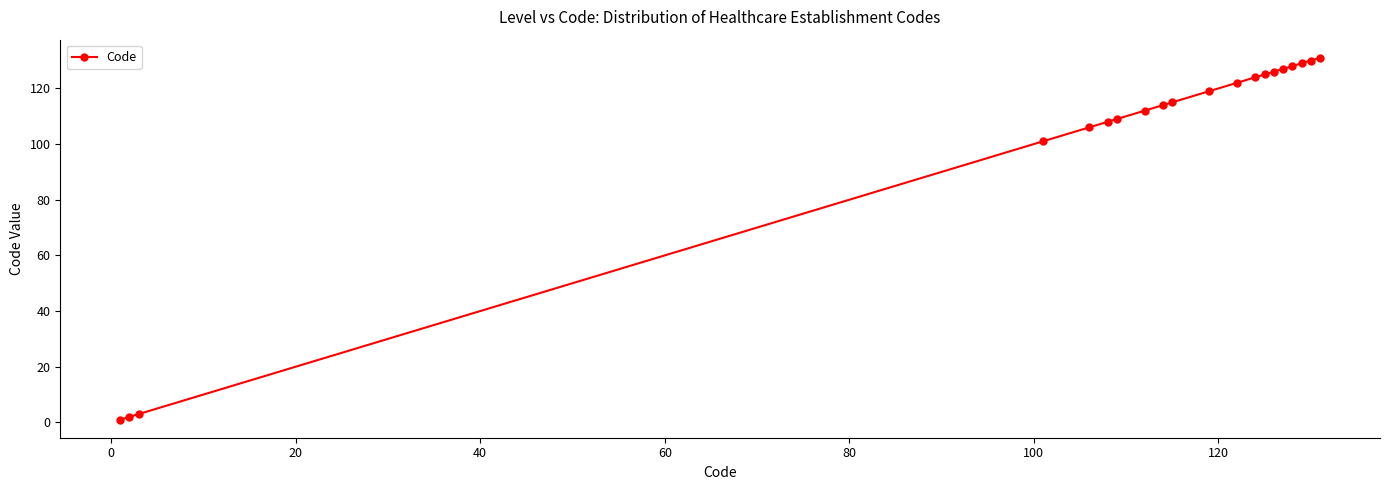

What is the average value?

102